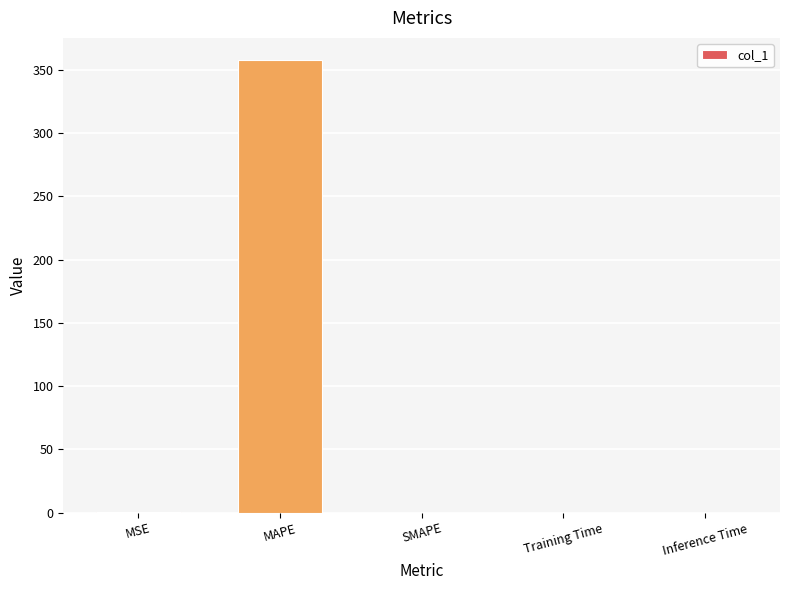

Which has a higher value, Training Time or MAPE?

MAPE